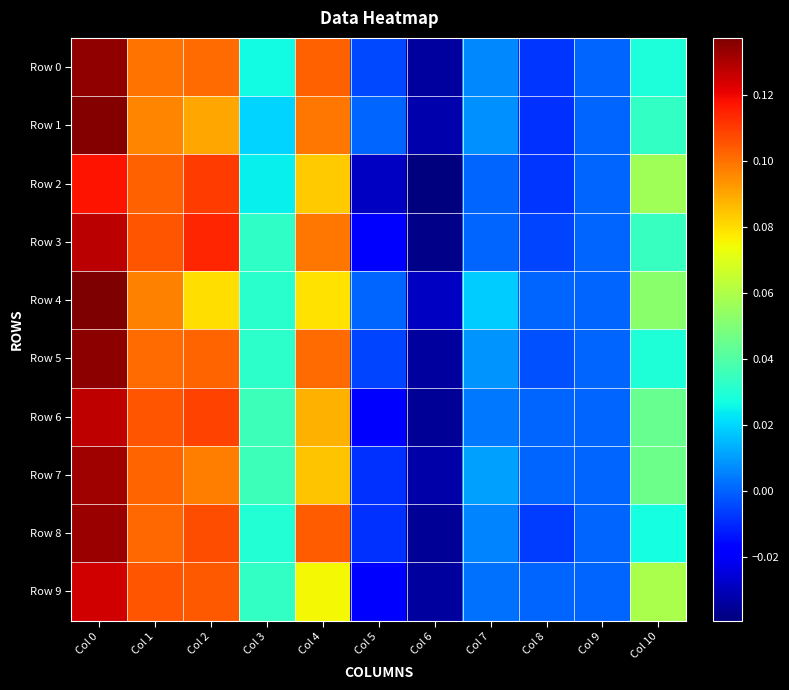

Reading left to right, extract all data points from this chart.

Row 0: Col 0=0.1	Col 1=0.1	Col 2=0.1	Col 3=0.0	Col 4=0.1	Col 5=-0.0	Col 6=-0.0	Col 7=0.0	Col 8=-0.0	Col 9=0.0	Col 10=0.0
Row 1: Col 0=0.1	Col 1=0.1	Col 2=0.1	Col 3=0.0	Col 4=0.1	Col 5=0.0	Col 6=-0.0	Col 7=0.0	Col 8=-0.0	Col 9=0.0	Col 10=0.0
Row 2: Col 0=0.1	Col 1=0.1	Col 2=0.1	Col 3=0.0	Col 4=0.1	Col 5=-0.0	Col 6=-0.0	Col 7=0.0	Col 8=-0.0	Col 9=0.0	Col 10=0.1
Row 3: Col 0=0.1	Col 1=0.1	Col 2=0.1	Col 3=0.0	Col 4=0.1	Col 5=-0.0	Col 6=-0.0	Col 7=0.0	Col 8=-0.0	Col 9=0.0	Col 10=0.0
Row 4: Col 0=0.1	Col 1=0.1	Col 2=0.1	Col 3=0.0	Col 4=0.1	Col 5=0.0	Col 6=-0.0	Col 7=0.0	Col 8=0.0	Col 9=0.0	Col 10=0.1
Row 5: Col 0=0.1	Col 1=0.1	Col 2=0.1	Col 3=0.0	Col 4=0.1	Col 5=-0.0	Col 6=-0.0	Col 7=0.0	Col 8=-0.0	Col 9=0.0	Col 10=0.0
Row 6: Col 0=0.1	Col 1=0.1	Col 2=0.1	Col 3=0.0	Col 4=0.1	Col 5=-0.0	Col 6=-0.0	Col 7=0.0	Col 8=0.0	Col 9=0.0	Col 10=0.0
Row 7: Col 0=0.1	Col 1=0.1	Col 2=0.1	Col 3=0.0	Col 4=0.1	Col 5=-0.0	Col 6=-0.0	Col 7=0.0	Col 8=0.0	Col 9=0.0	Col 10=0.0
Row 8: Col 0=0.1	Col 1=0.1	Col 2=0.1	Col 3=0.0	Col 4=0.1	Col 5=-0.0	Col 6=-0.0	Col 7=0.0	Col 8=-0.0	Col 9=0.0	Col 10=0.0
Row 9: Col 0=0.1	Col 1=0.1	Col 2=0.1	Col 3=0.0	Col 4=0.1	Col 5=-0.0	Col 6=-0.0	Col 7=0.0	Col 8=0.0	Col 9=0.0	Col 10=0.1